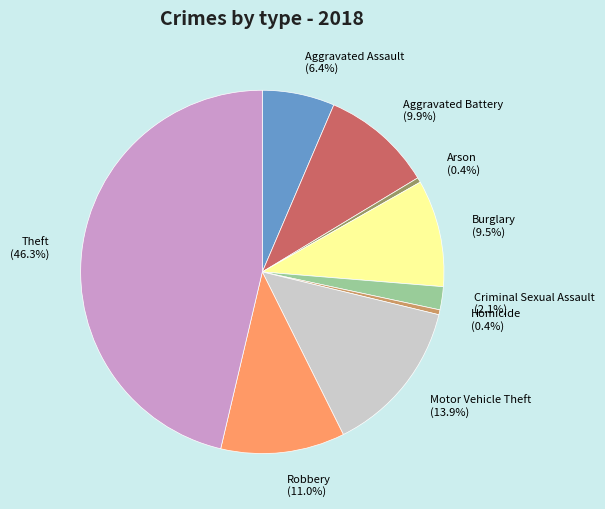

Does Aggravated Battery represent more than half of the total?

No